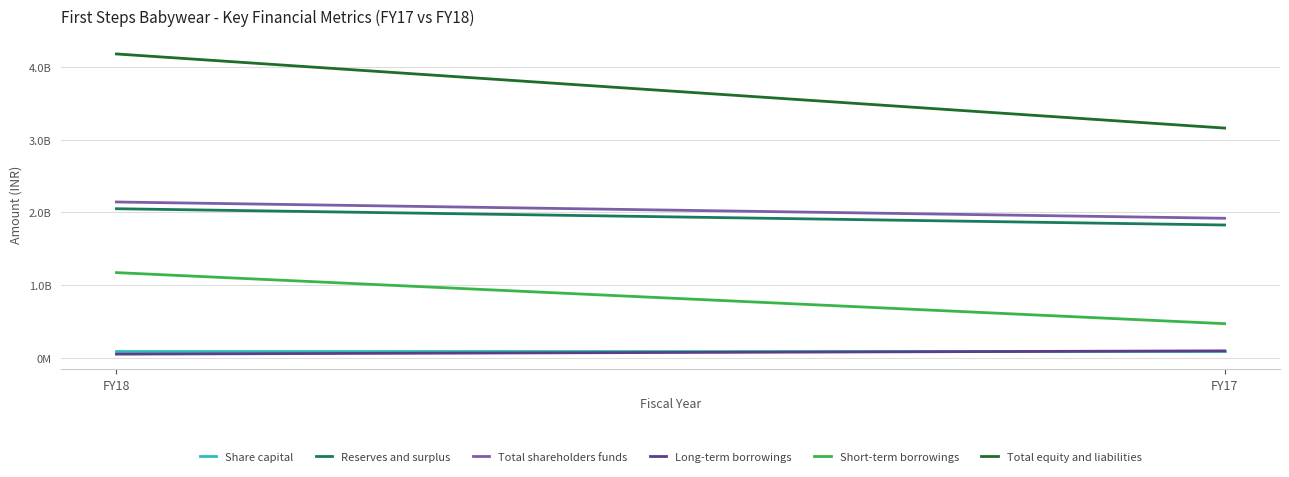

At which category does the chart reach its minimum across all series?

FY18